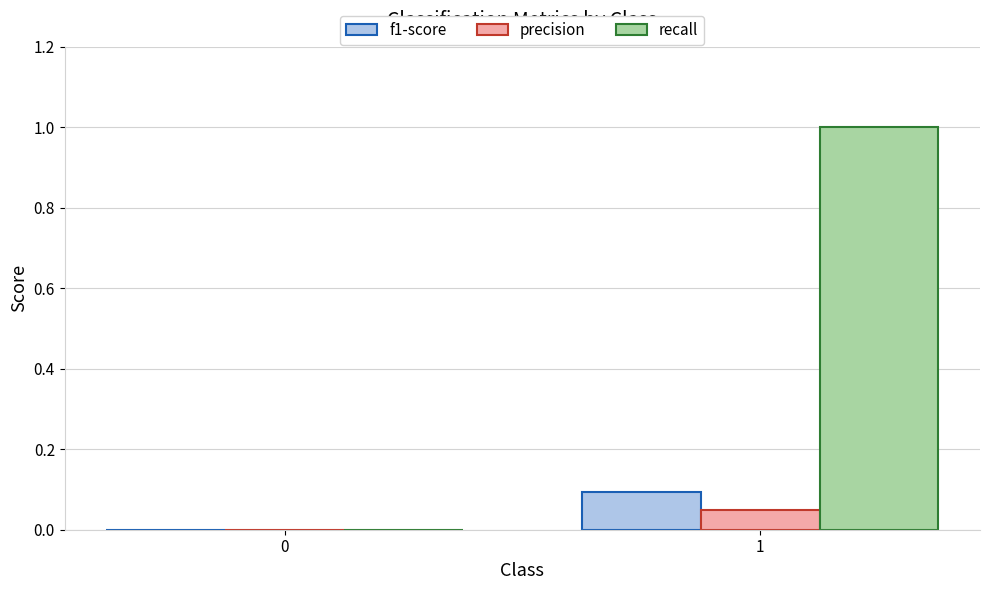

Which label corresponds to the largest value in the chart?

1